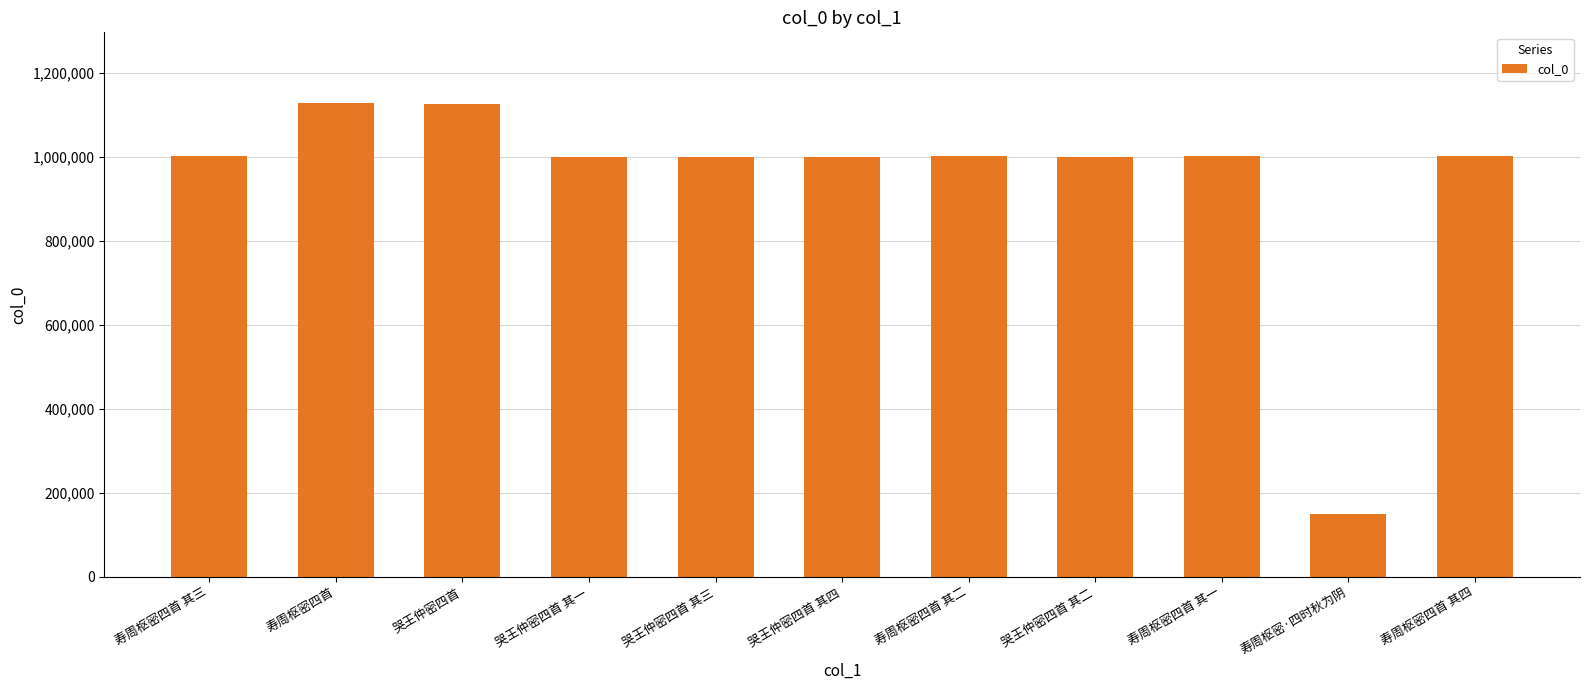

At which category does the chart reach its minimum across all series?

寿周枢密·四时秋为阴